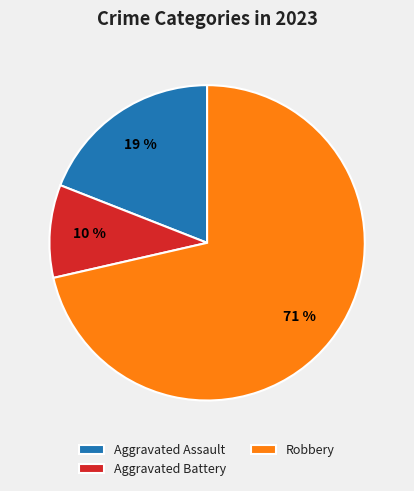

Is it true that Aggravated Assault is 7% of the pie?

False